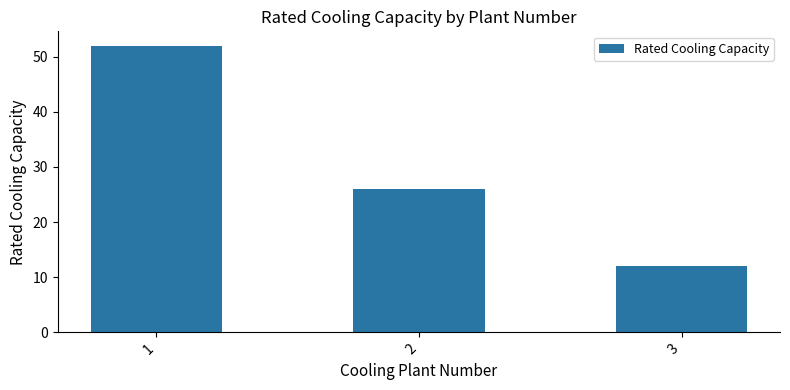

What is the difference between the values at 1 and 3?

40